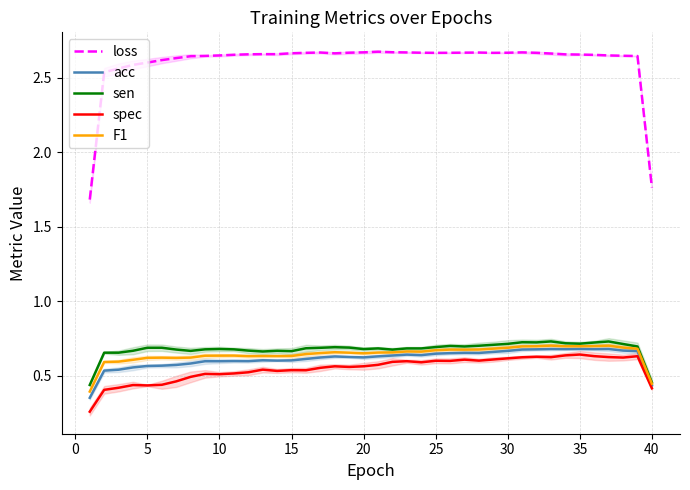

Is this an area chart (filled region under the line)?

No